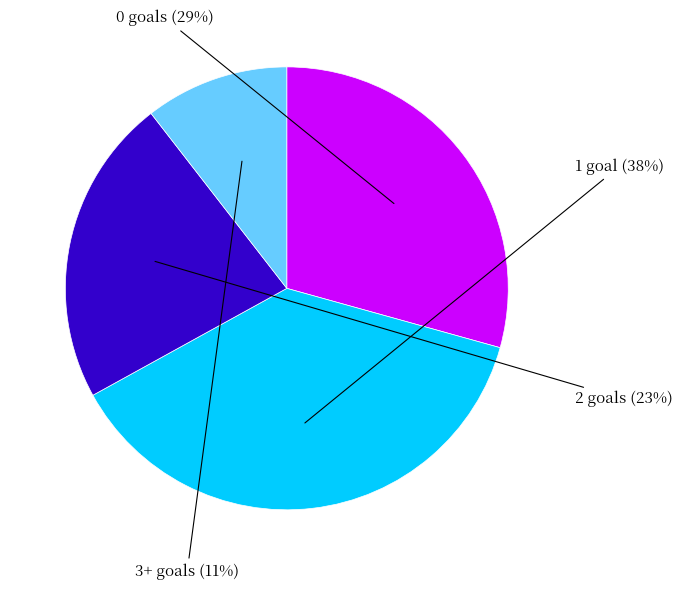

Is there a majority slice in this chart?

No